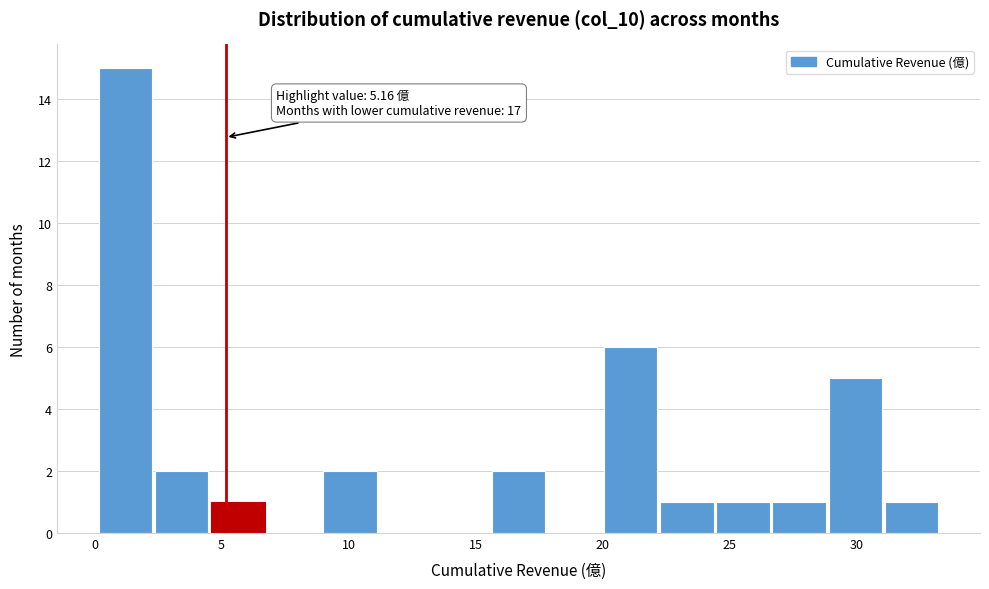

Which range on the x-axis has the tallest bar?

0.0 to 2.5